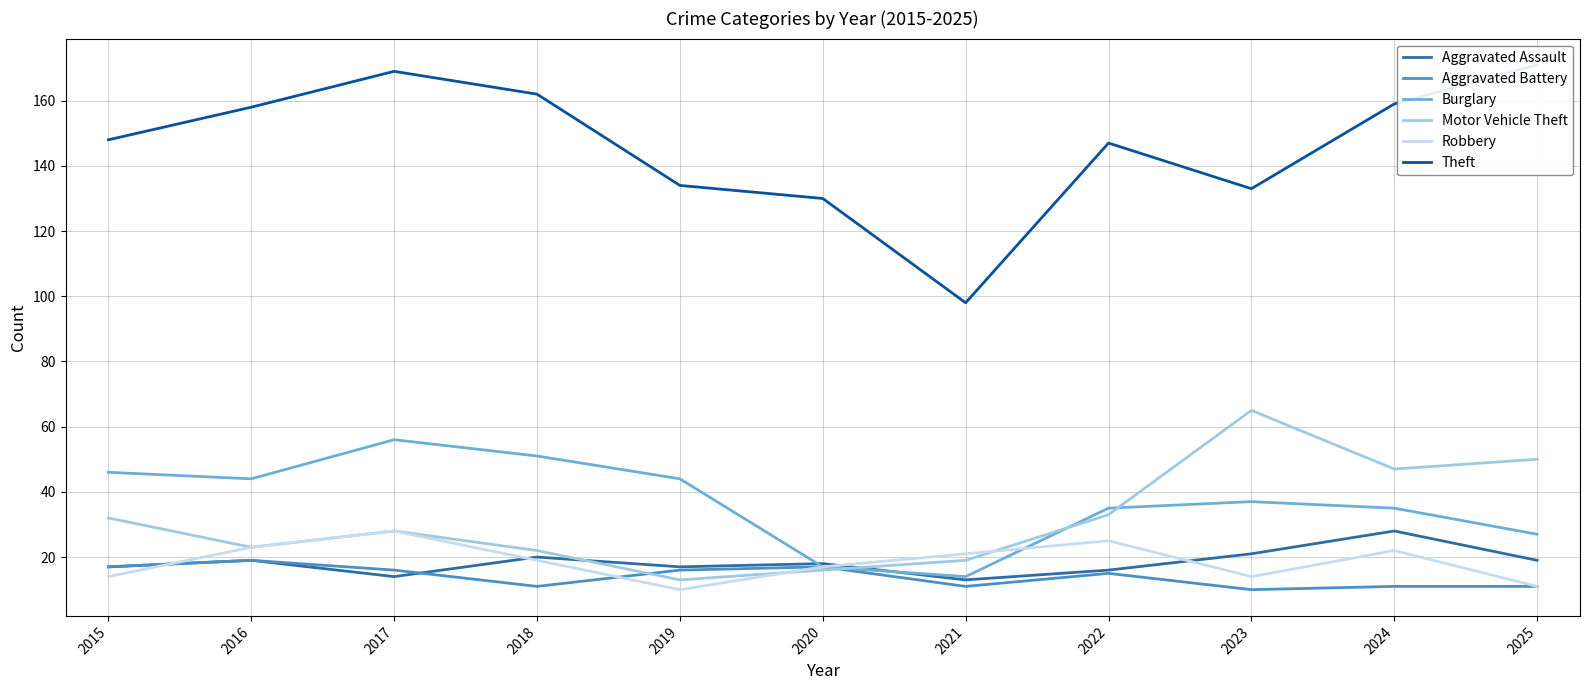

Reading right to left, extract all data points from this chart.

Aggravated Assault: 2025=19	2024=28	2023=21	2022=16	2021=13	2020=18	2019=17	2018=20	2017=14	2016=19	2015=17
Aggravated Battery: 2025=11	2024=11	2023=10	2022=15	2021=11	2020=17	2019=16	2018=11	2017=16	2016=19	2015=17
Burglary: 2025=27	2024=35	2023=37	2022=35	2021=14	2020=17	2019=44	2018=51	2017=56	2016=44	2015=46
Motor Vehicle Theft: 2025=50	2024=47	2023=65	2022=33	2021=19	2020=16	2019=13	2018=22	2017=28	2016=23	2015=32
Robbery: 2025=11	2024=22	2023=14	2022=25	2021=21	2020=17	2019=10	2018=19	2017=28	2016=23	2015=14
Theft: 2025=171	2024=159	2023=133	2022=147	2021=98	2020=130	2019=134	2018=162	2017=169	2016=158	2015=148